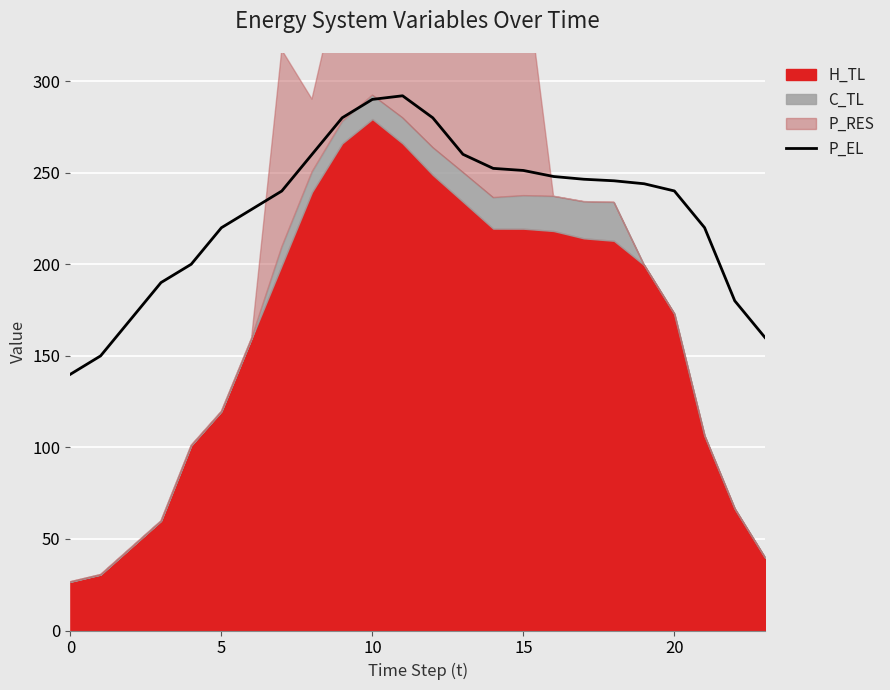

What is the change in value from 7 to 15?

+11.2